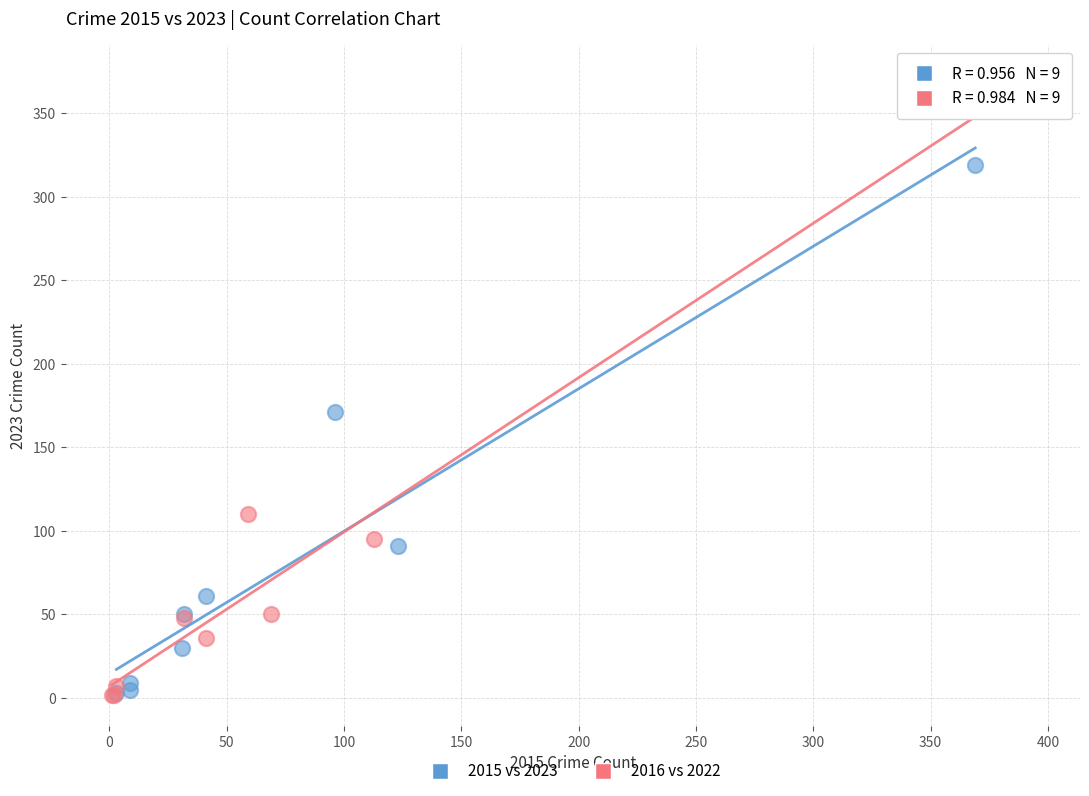

Which series has the largest Y range (max minus min)?

2016 vs 2022